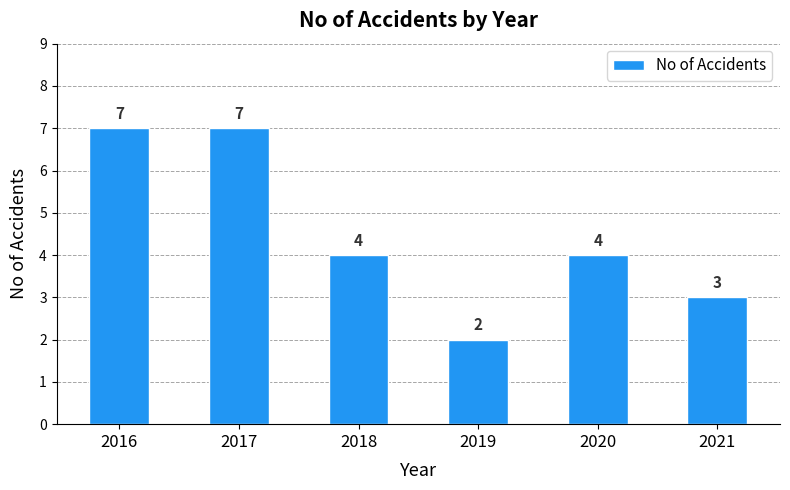

What is the change in value from 2017 to 2018?

-3